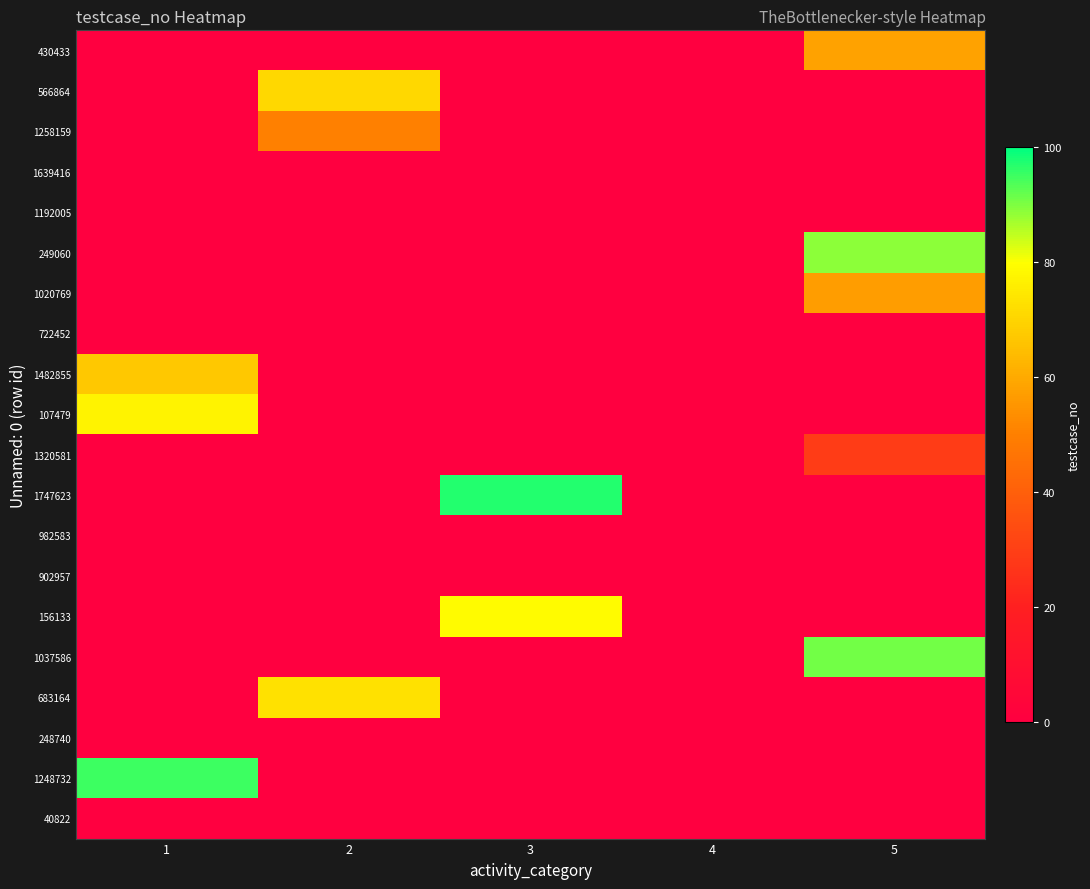

Reading right to left, extract all data points from this chart.

430433: 5=58	4=0	3=0	2=0	1=0
566864: 5=0	4=0	3=0	2=71	1=0
1258159: 5=0	4=0	3=0	2=50	1=0
1639416: 5=0	4=0	3=0	2=0	1=0
1192005: 5=0	4=0	3=0	2=0	1=0
249060: 5=89	4=0	3=0	2=0	1=0
1020769: 5=57	4=0	3=0	2=0	1=0
722452: 5=0	4=0	3=0	2=0	1=0
1482855: 5=0	4=0	3=0	2=0	1=67
107479: 5=0	4=0	3=0	2=0	1=77
1320581: 5=29	4=0	3=0	2=0	1=0
1747623: 5=0	4=0	3=97	2=0	1=0
982583: 5=0	4=0	3=0	2=0	1=0
902957: 5=0	4=0	3=0	2=0	1=0
156133: 5=0	4=0	3=79	2=0	1=0
1037586: 5=91	4=0	3=0	2=0	1=0
683164: 5=0	4=0	3=0	2=73	1=0
248740: 5=0	4=0	3=0	2=0	1=0
1248732: 5=0	4=0	3=0	2=0	1=95
40822: 5=0	4=0	3=0	2=0	1=0